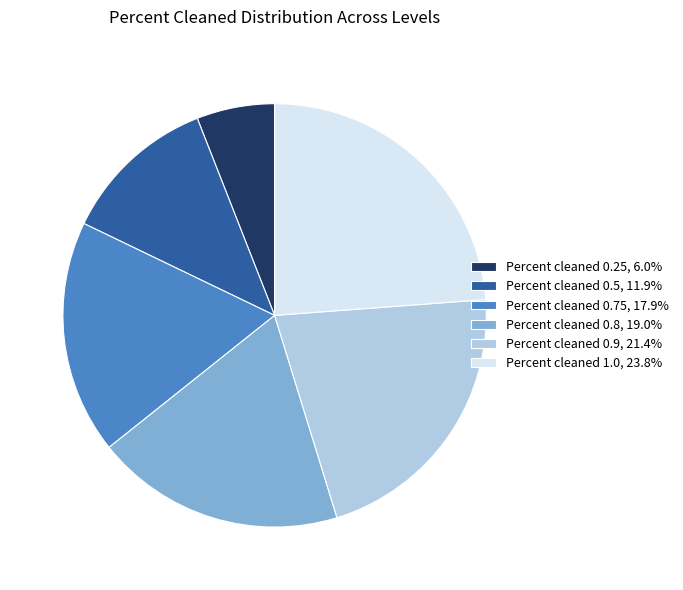

Is there any slice that represents more than half of the pie?

No